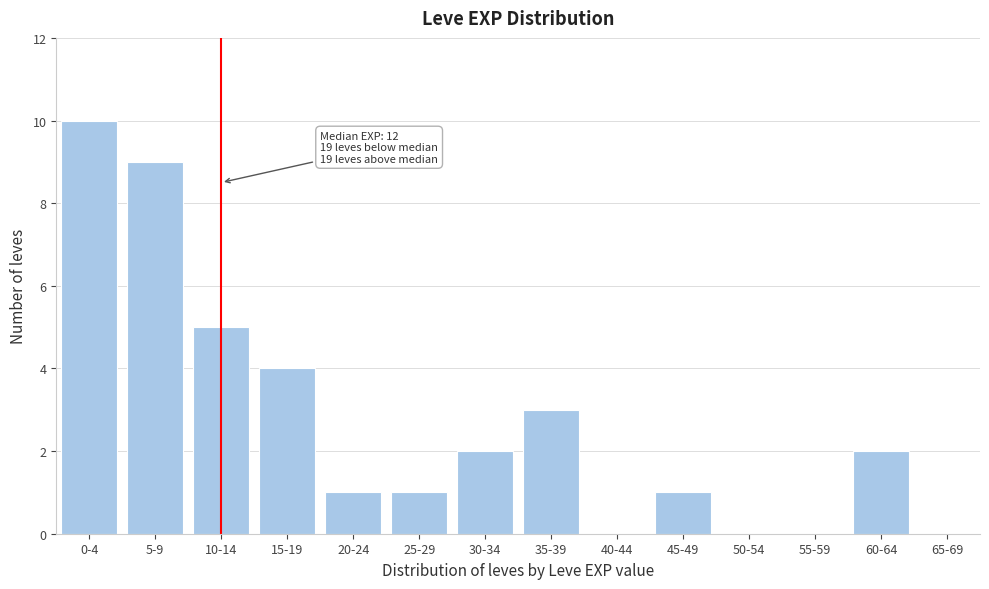

Reading left to right, list all the values displayed in this chart.

0-4=10	5-9=9	10-14=5	15-19=4	20-24=1	25-29=1	30-34=2	35-39=3	40-44=0	45-49=1	50-54=0	55-59=0	60-64=2	65-69=0